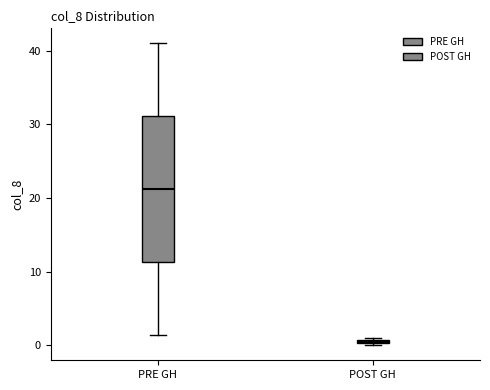

Where does the median line of the box for PRE GH sit on the y-axis? The values are not printed on the chart, so give them approximately, as read against the axis.

21